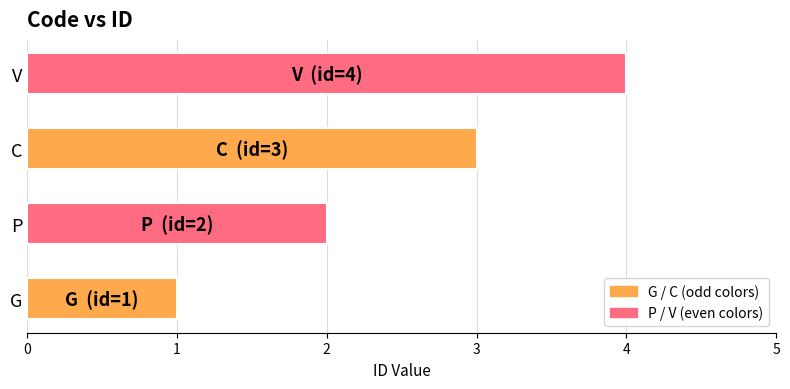

Between C and V, which is larger?

V